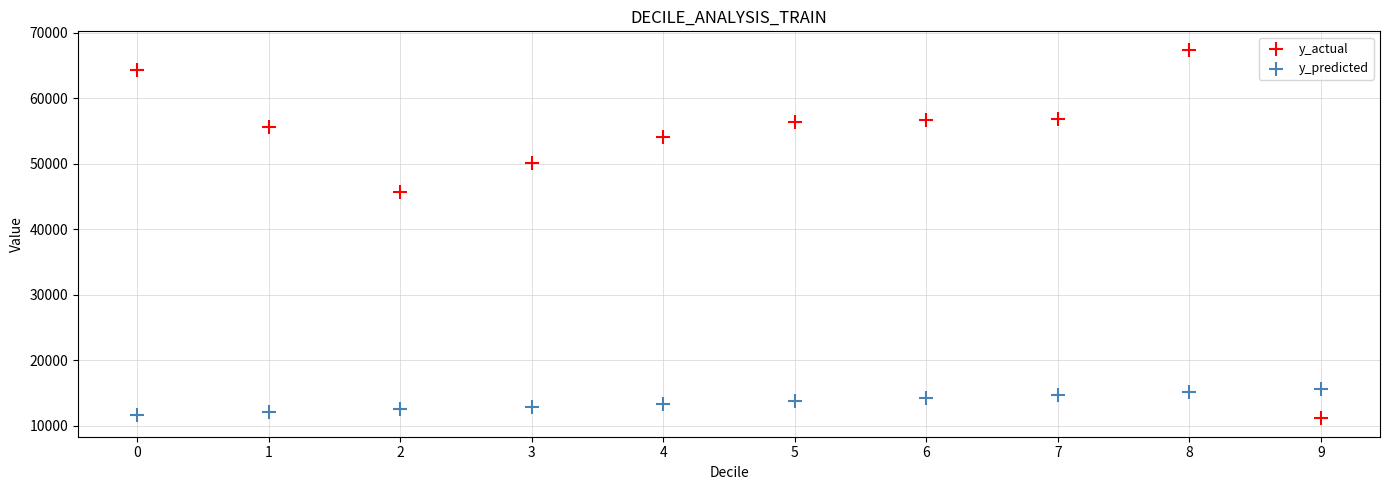

Across all data points, what is the range of Y values (max minus min)?

56241.6